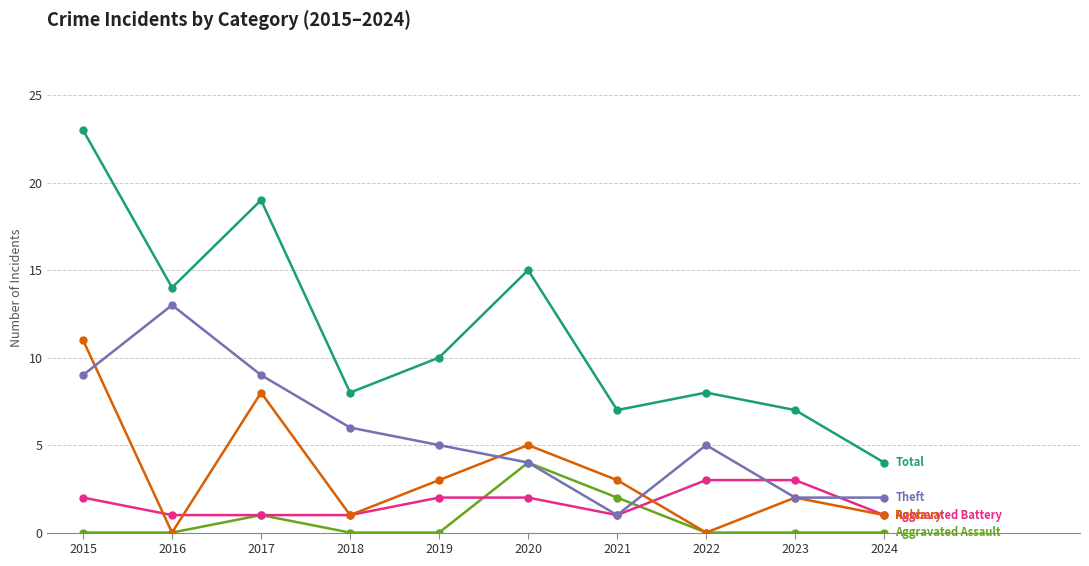

Which label corresponds to the largest value in the chart?

2015